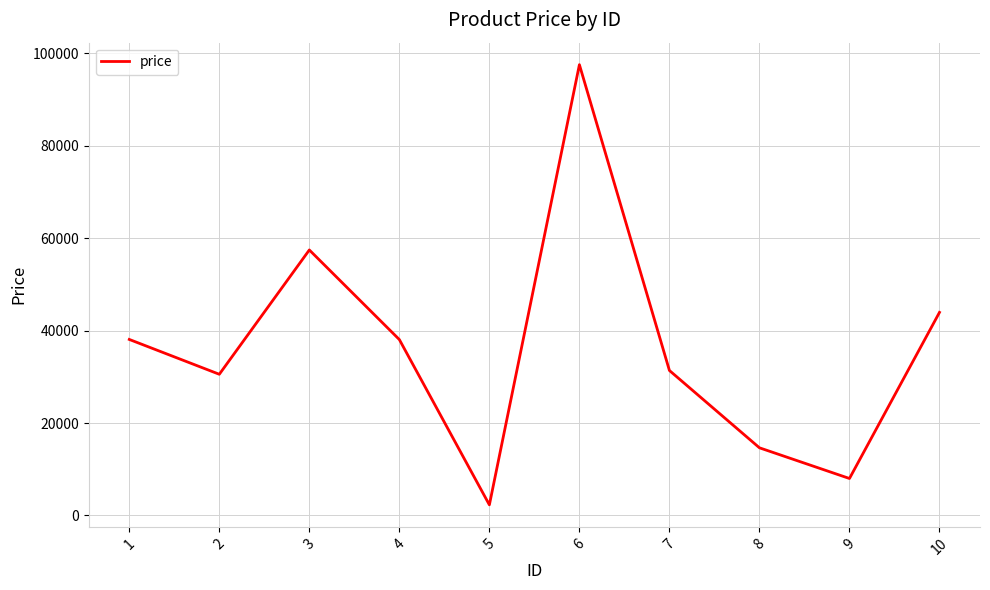

What is the difference between the maximum and minimum values?

95272